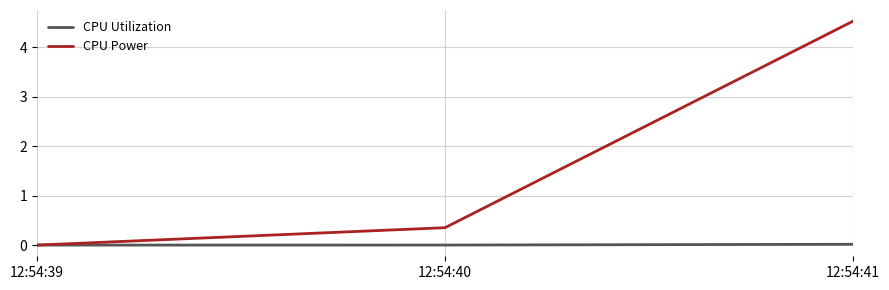

Between 12:54:39 and 12:54:40, which series saw the biggest shift?

CPU Power